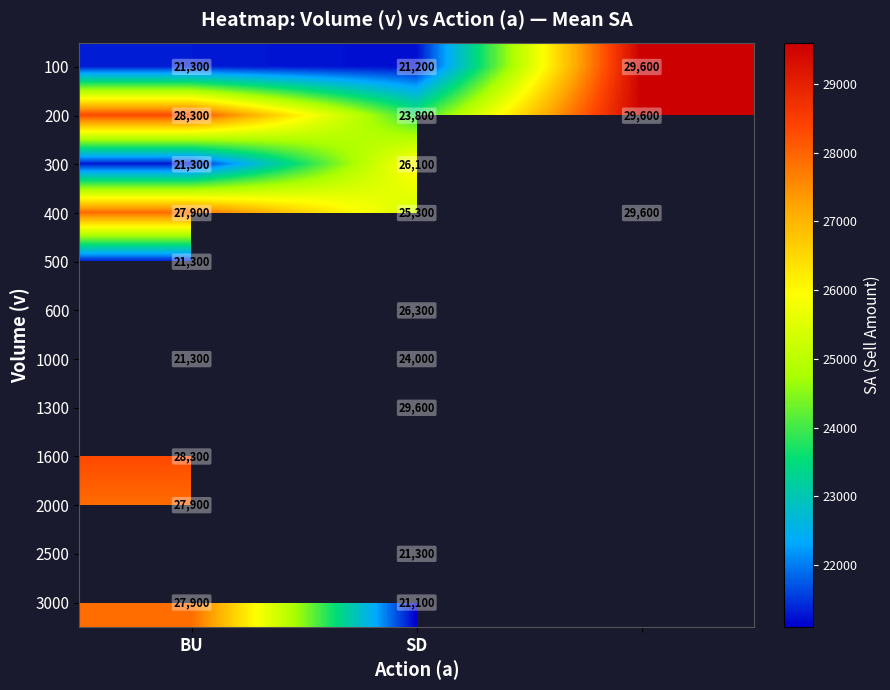

At how many categories does at least one series exceed 28217?

3